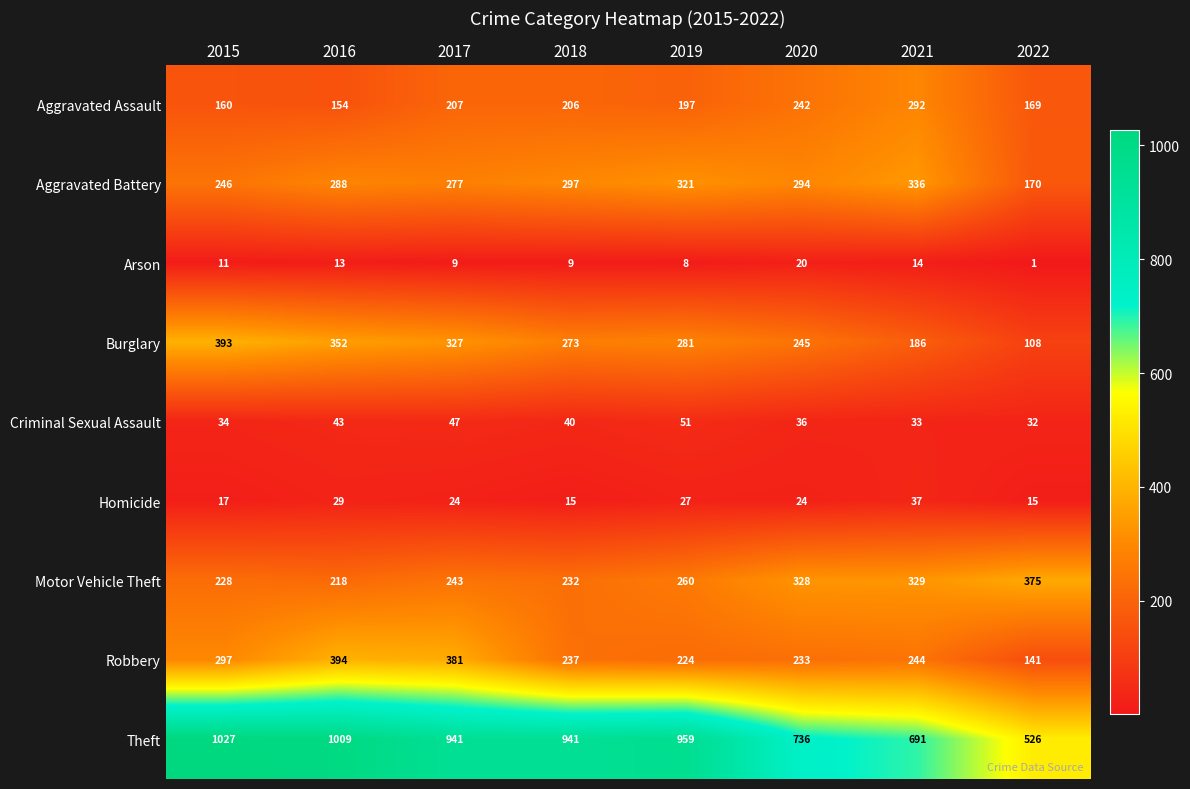

Is the value of Theft at 2021 greater than the value of Motor Vehicle Theft at 2018?

Yes